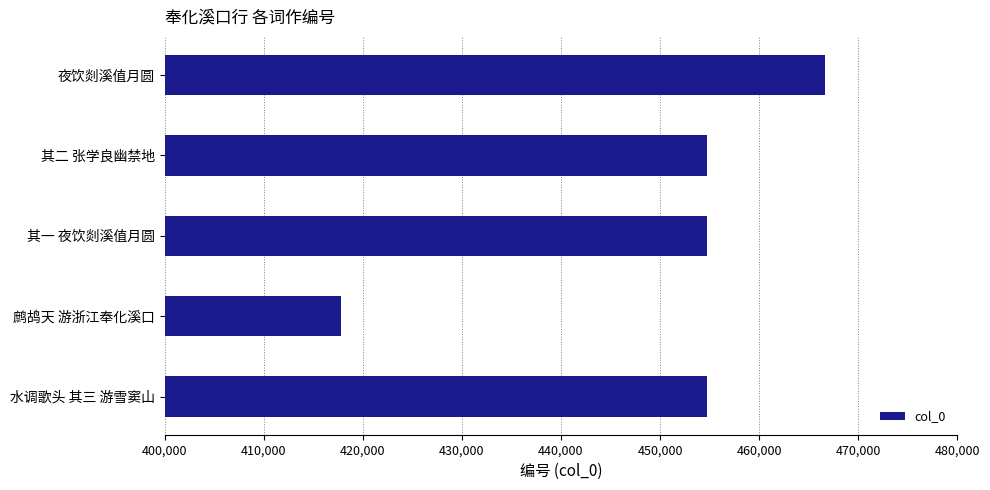

Which category has the highest value across all series?

夜饮剡溪值月圆